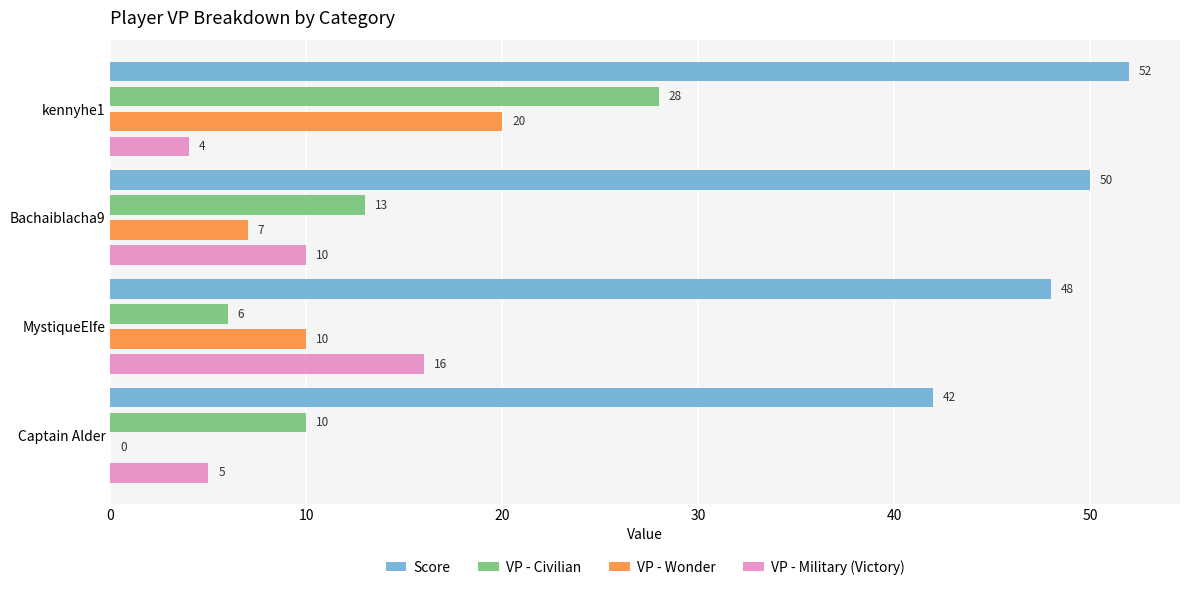

At which label is VP - Military (Victory) closest to 10?

Bachaiblacha9